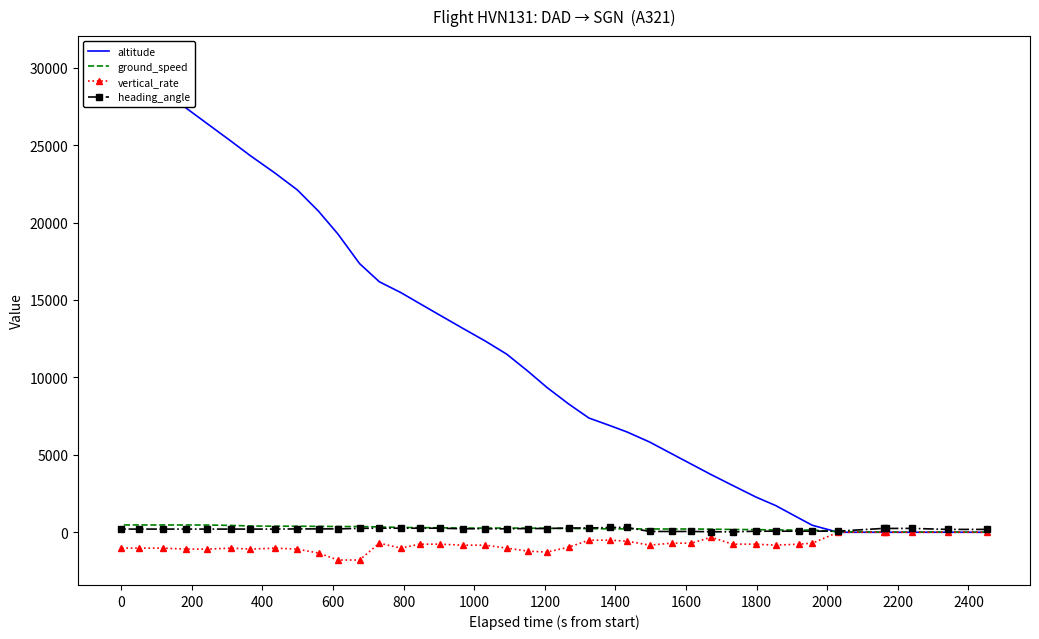

How many lines are shown in the chart?

4